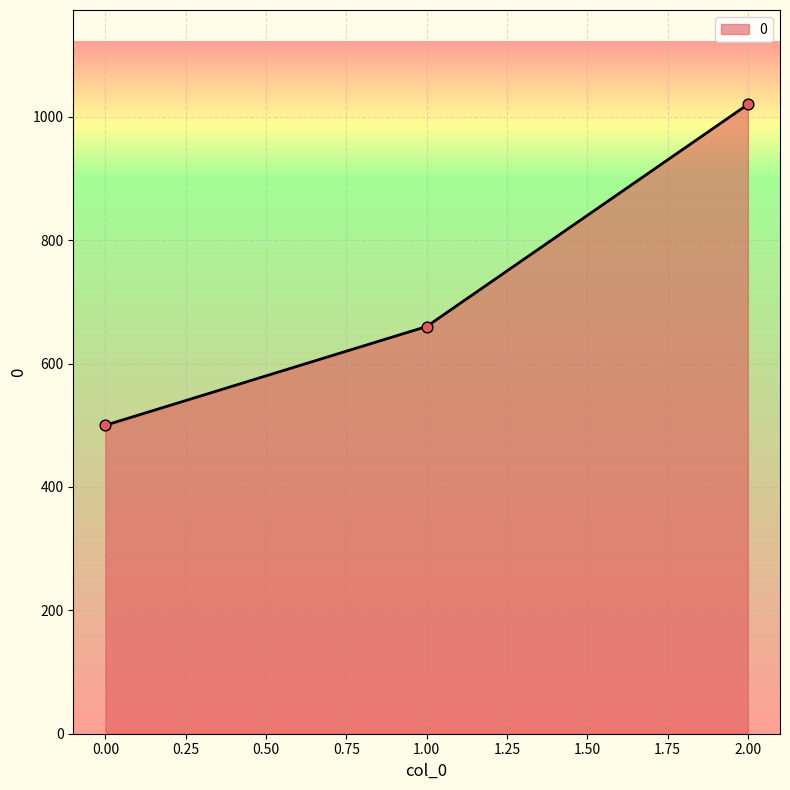

Which has a higher value, 1.00 or 0.00?

1.00